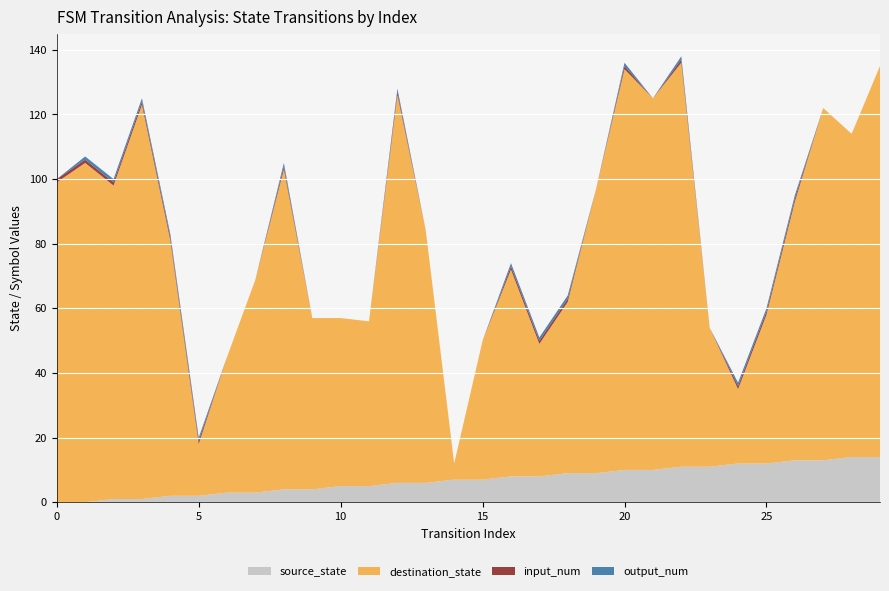

Reading right to left, what are all the values shown in this chart?

source_state: 14	14	13	13	12	12	11	11	10	10	9	9	8	8	7	7	6	6	5	5	4	4	3	3	2	2	1	1	0	0
destination_state: 121	100	109	80	46	23	43	125	115	124	88	53	41	64	43	5	78	120	51	52	53	99	66	42	16	79	122	97	105	99
input_num: 0	0	0	1	1	1	0	1	0	1	0	1	1	1	0	0	0	1	0	0	0	1	0	0	1	1	1	1	1	1
output_num: 0	0	0	1	1	1	0	1	0	1	0	1	1	1	0	0	0	1	0	0	0	1	0	0	1	1	1	1	1	0